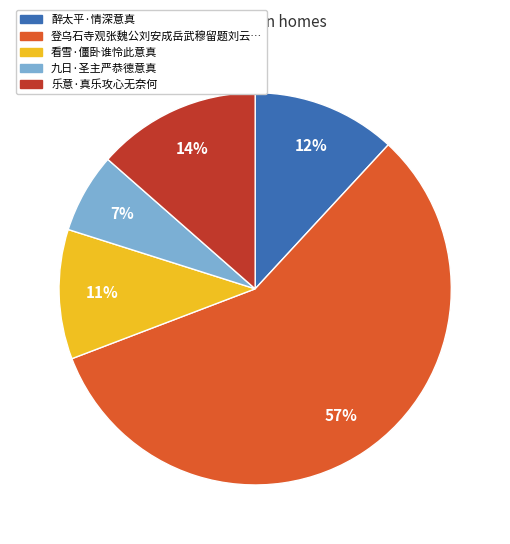

Is there a majority slice in this chart?

Yes